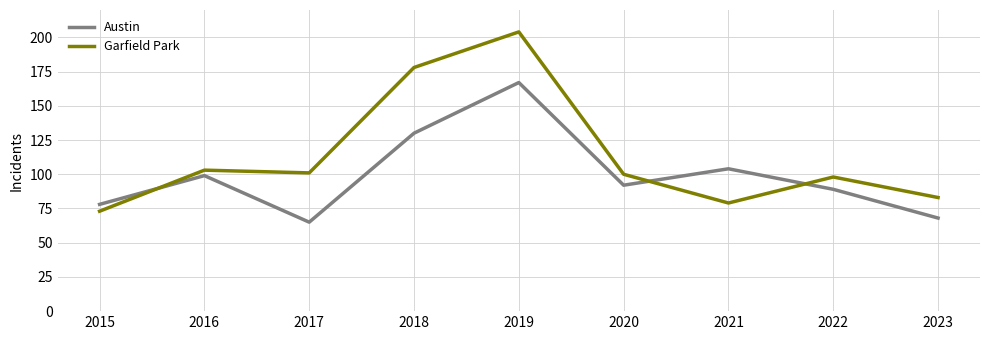

At which category does Garfield Park reach its first local peak?

2016